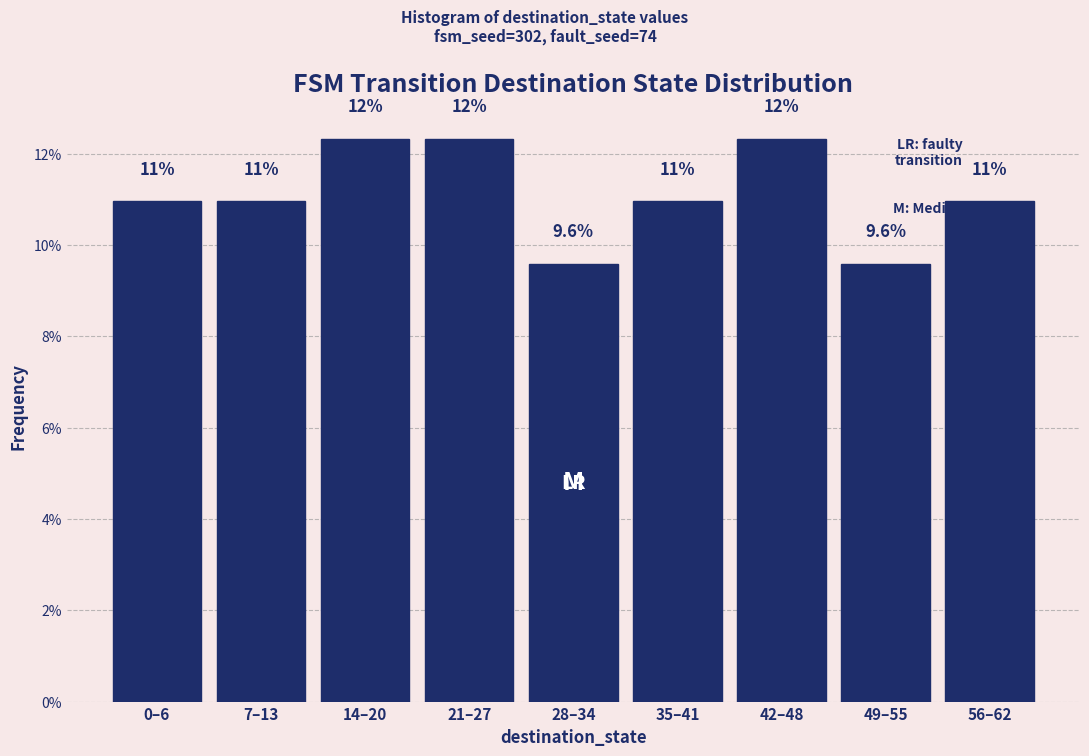

Reading left to right, extract all data points from this chart.

0–6=11.0	7–13=11.0	14–20=12.3	21–27=12.3	28–34=9.6	35–41=11.0	42–48=12.3	49–55=9.6	56–62=11.0